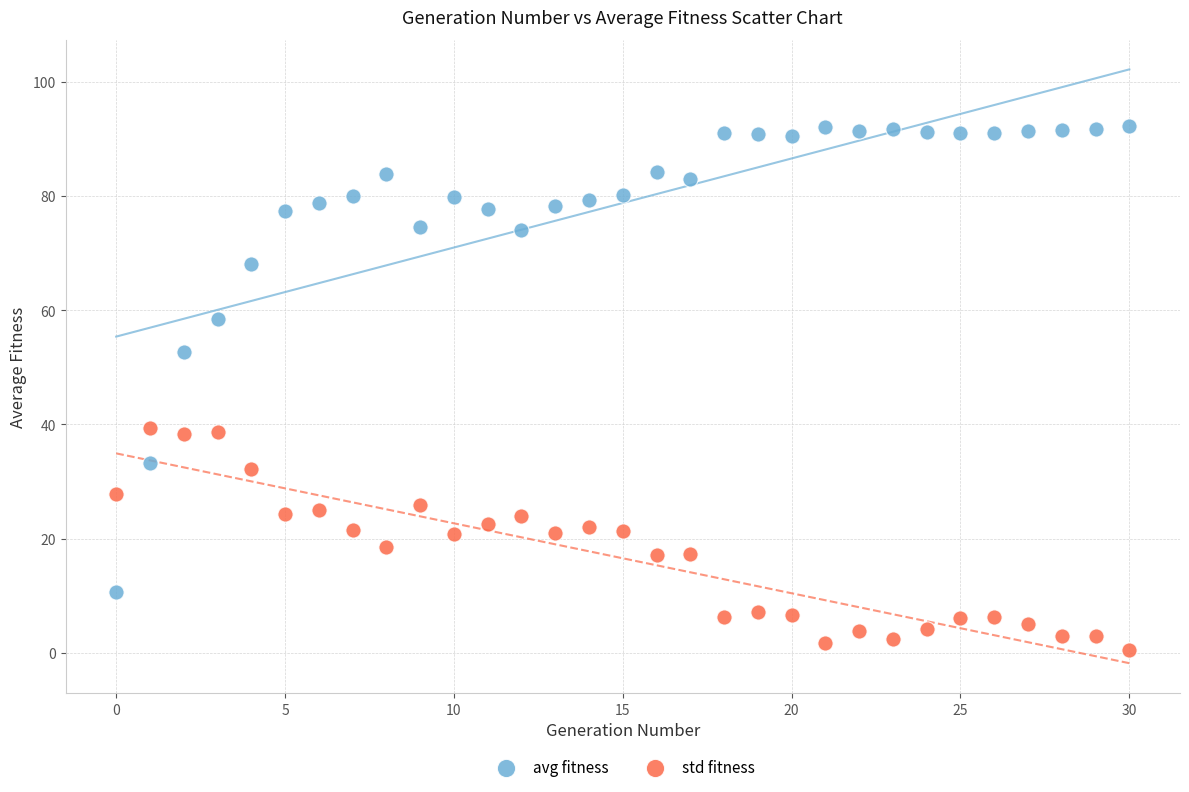

What are all the series names shown in the legend?

avg fitness, std fitness